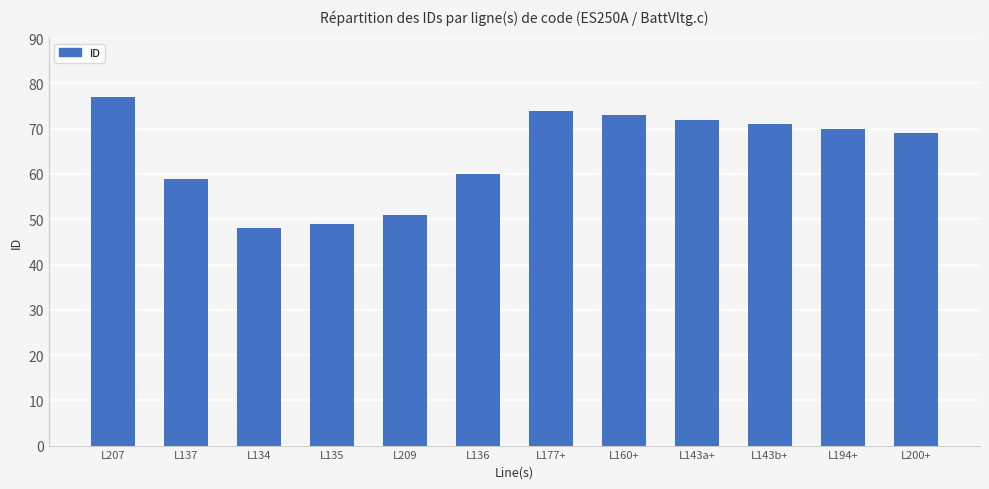

True or false: the data shows 115 at L143a+.

False